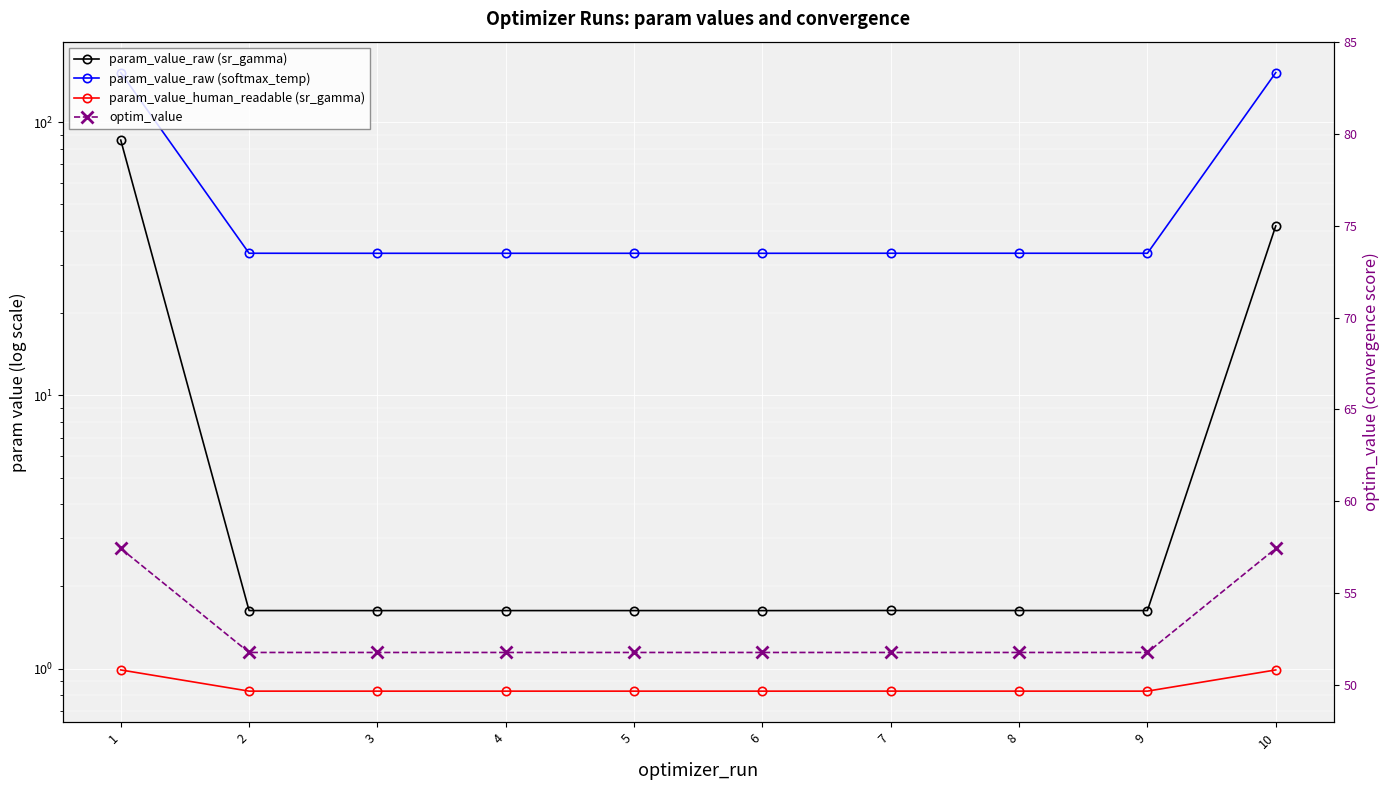

True or false: param_value_human_readable (sr_gamma) has more than 2 points higher than both neighbors.

False